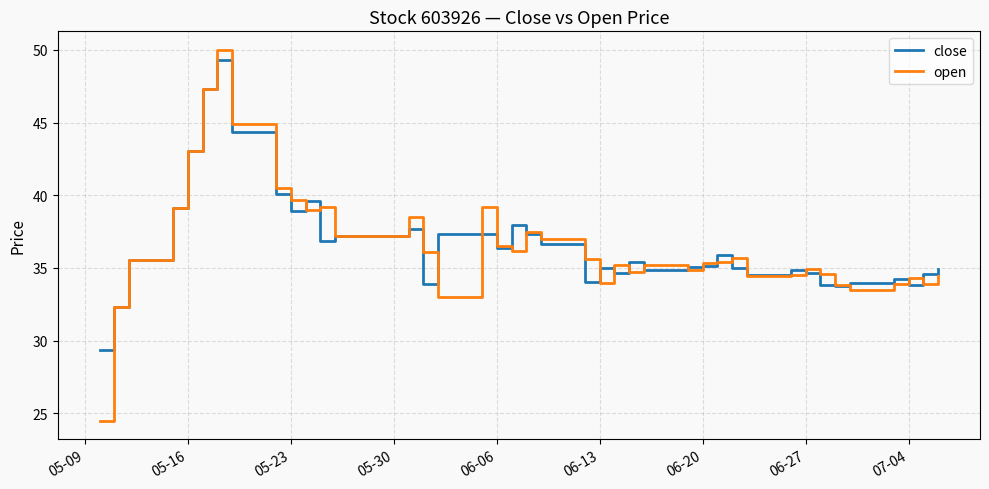

Which series has the widest spread of values?

open